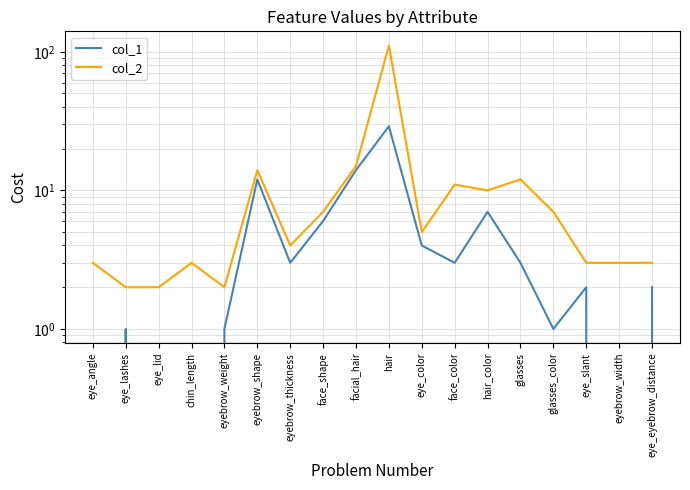

What is the average value of the col_1 series?

5